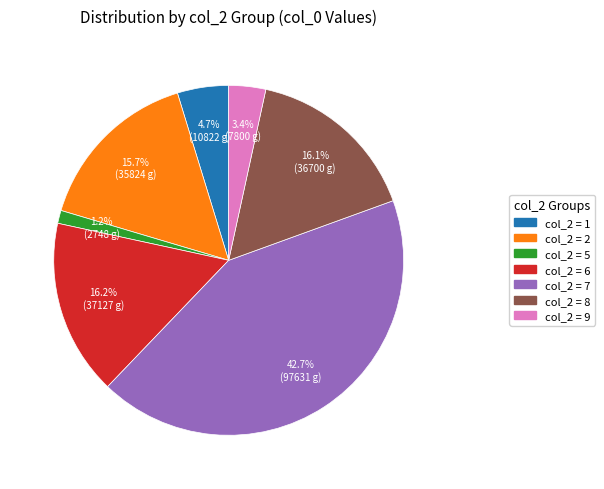

Does any single category account for the majority?

No